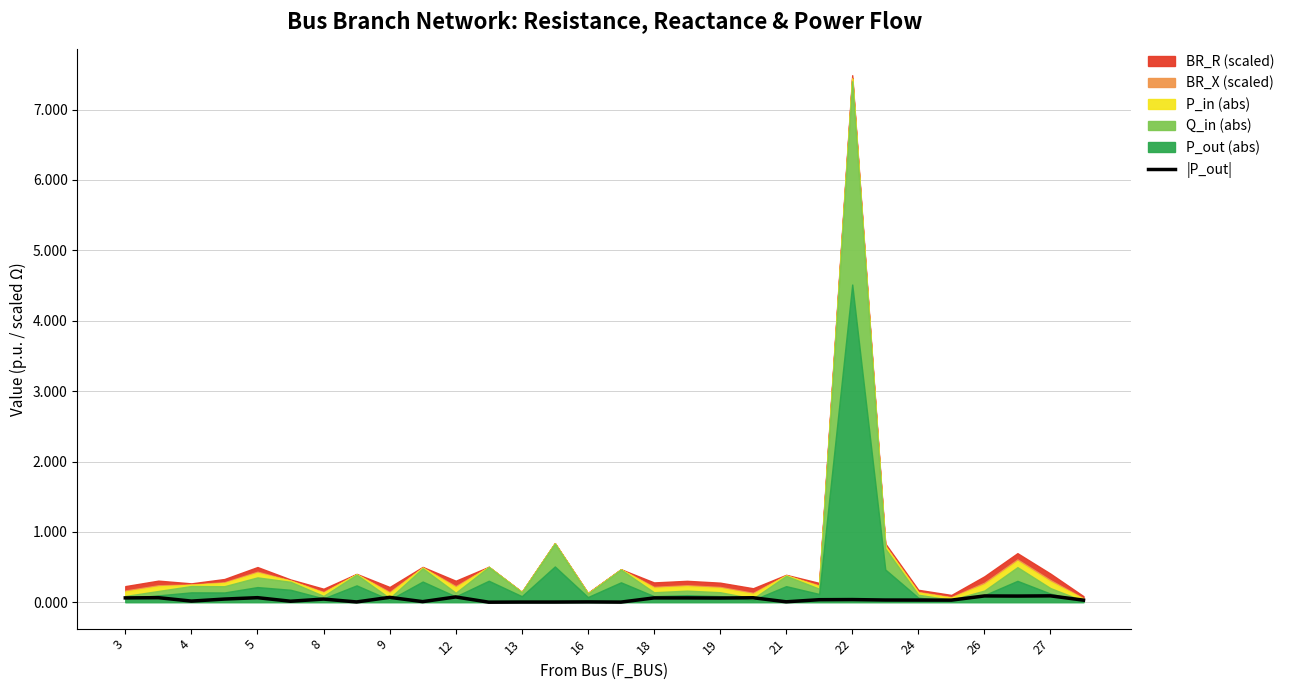

Reading left to right, what are all the values shown in this chart?

0.1	0.1	0.0	0.0	0.1	0.0	0.0	0.0	0.1	0.0	0.1	0.0	0.0	0.0	0.0	0.0	0.1	0.1	0.1	0.1	0.0	0.0	0.0	0.0	0.0	0.0	0.1	0.1	0.1	0.0